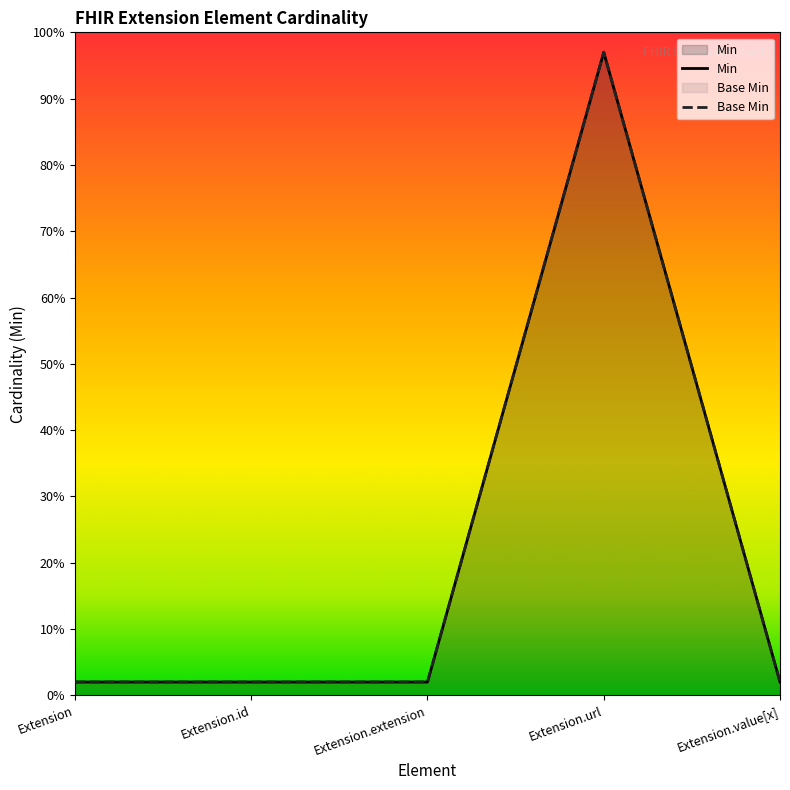

What is the value of the Base Min point at the 4th from the left?

1.0